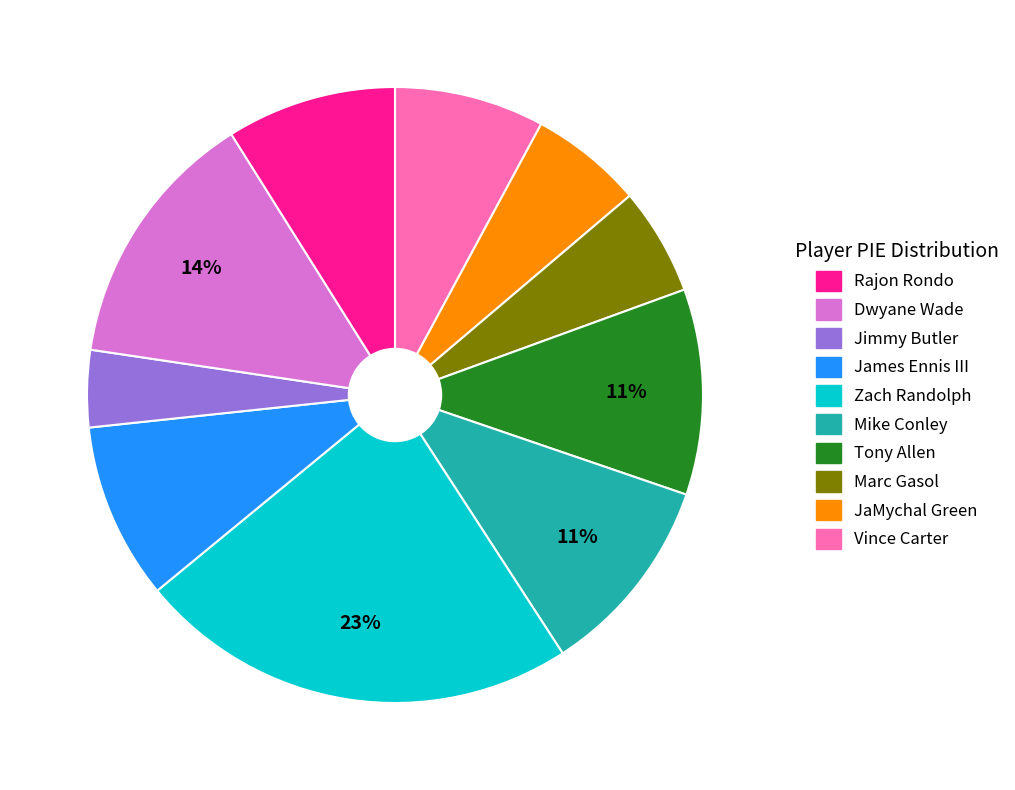

To the nearest percent, what is the difference between the largest and smallest slice percentages?

19%